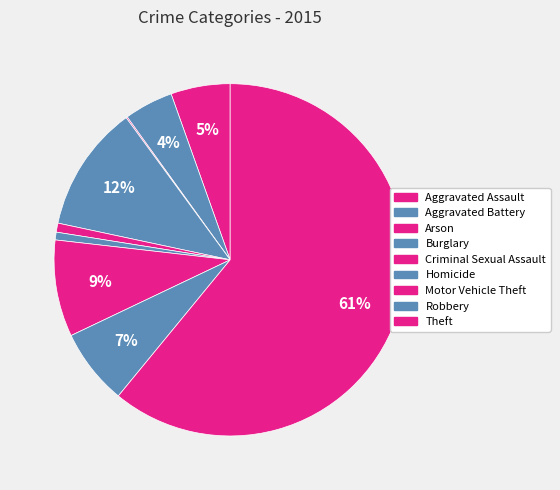

To the nearest percent, what portion does Aggravated Assault represent?

5%